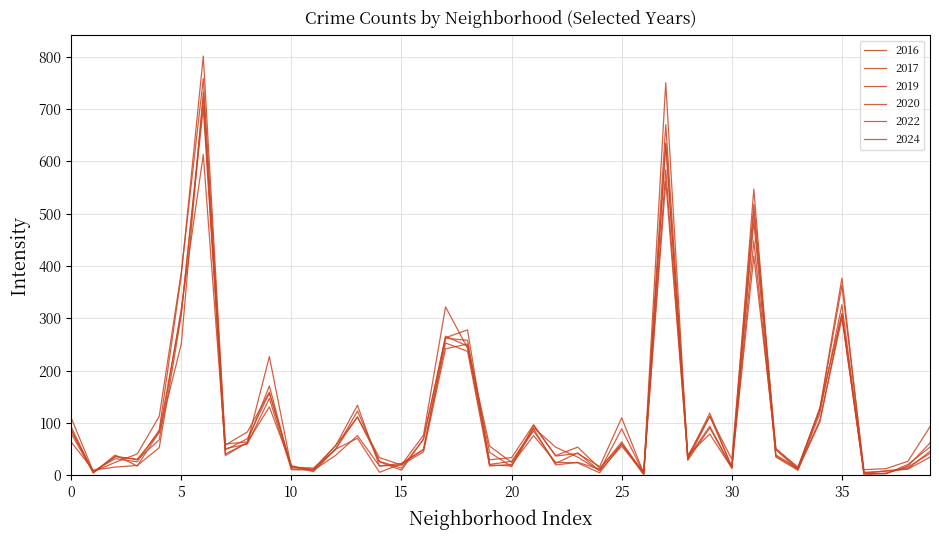

Does the chart display data point markers on the line(s)?

No